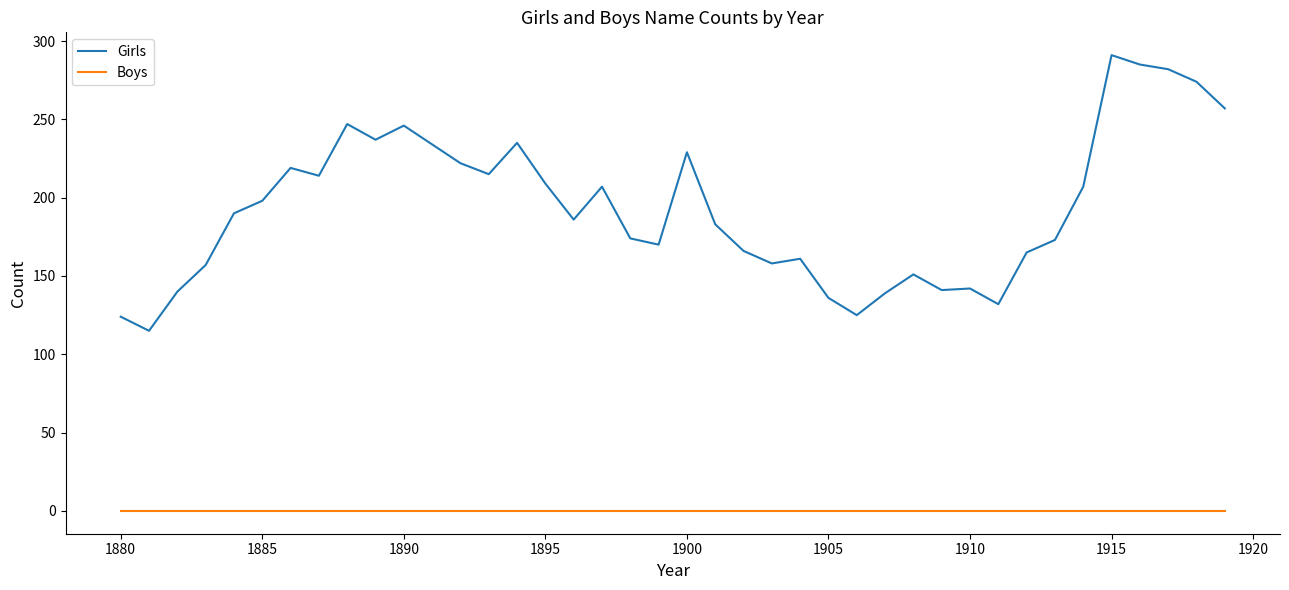

Which series has the largest total across all categories?

Girls